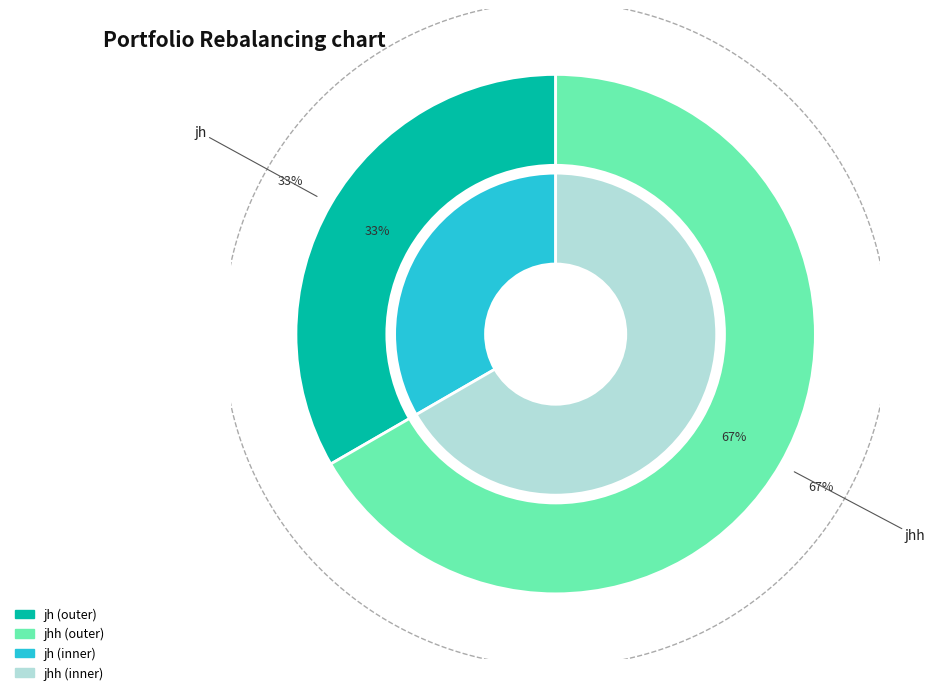

Combined, do jh and jhh account for over 50%?

Yes